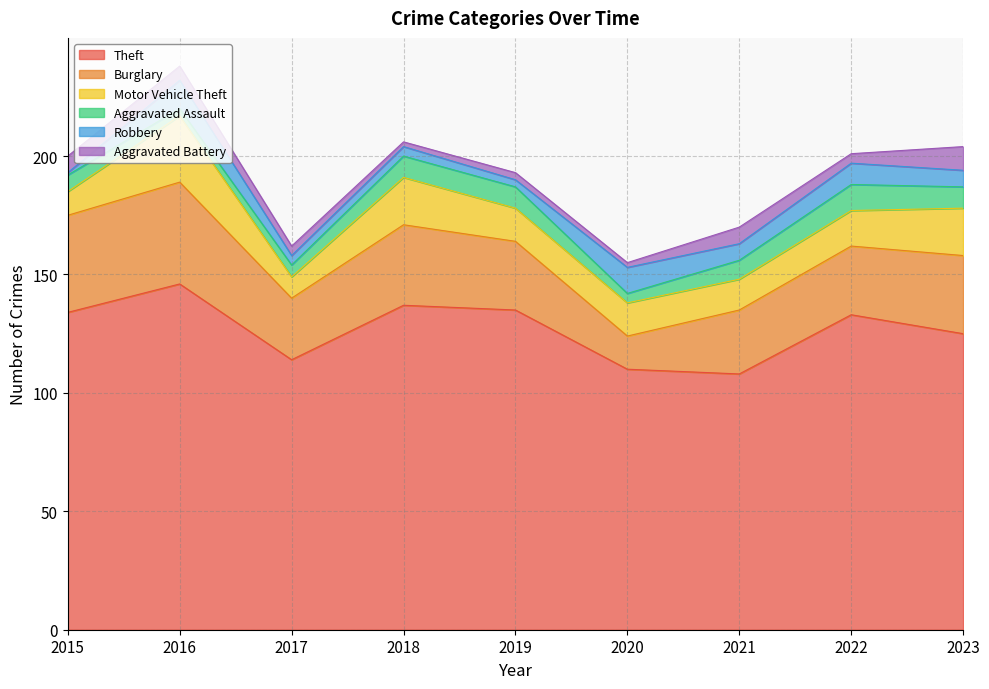

True or false: Aggravated Battery has more than 2 interior local peaks.

False